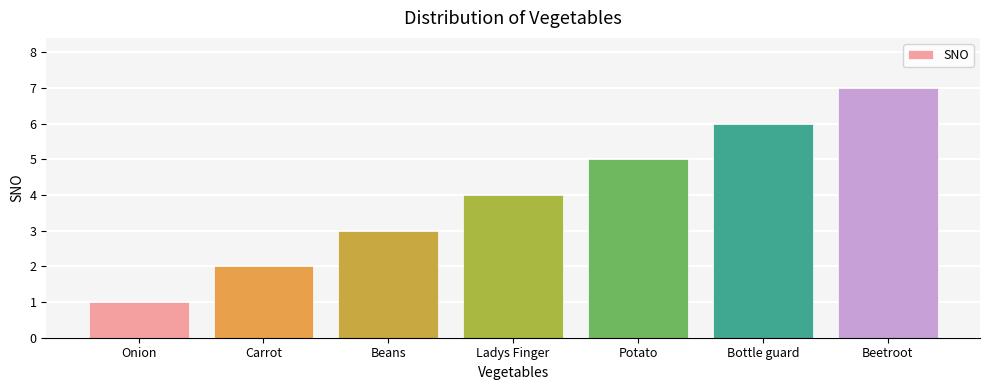

How many values are between 2 and 6?

5